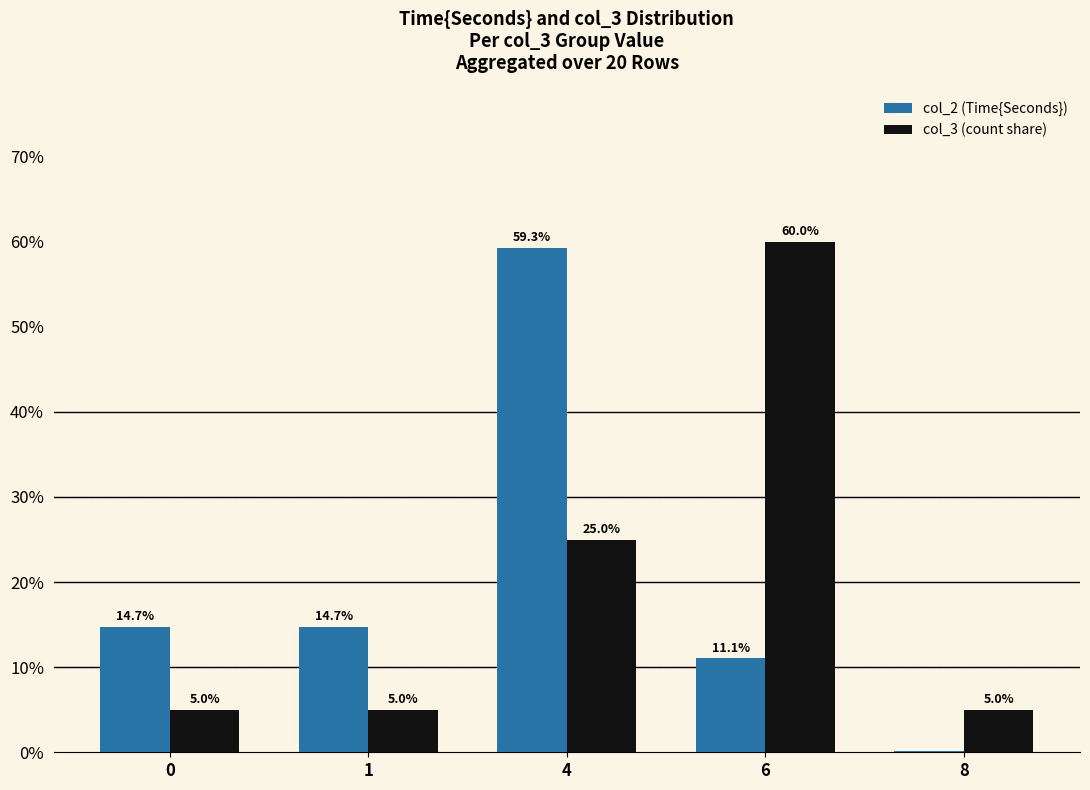

What is the difference between the col_3 (count share) values at 4 and 1?

20.0